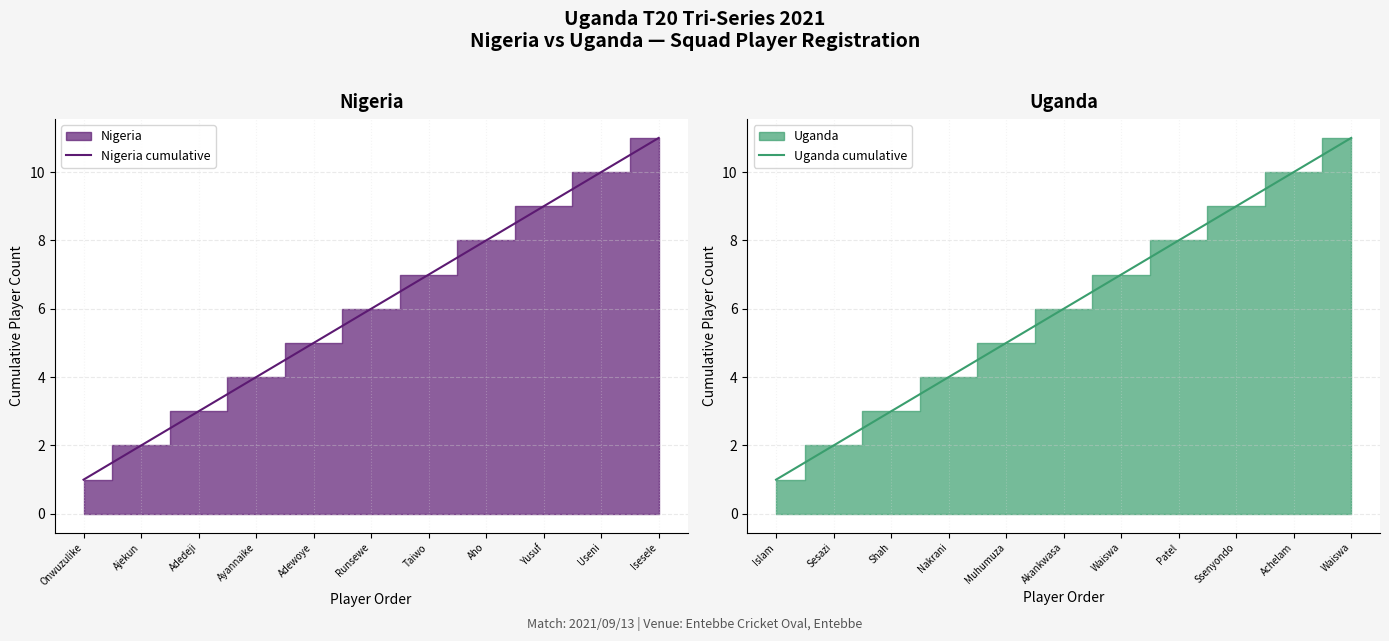

The value of Nigeria cumulative at Aho is 3. True or false?

False